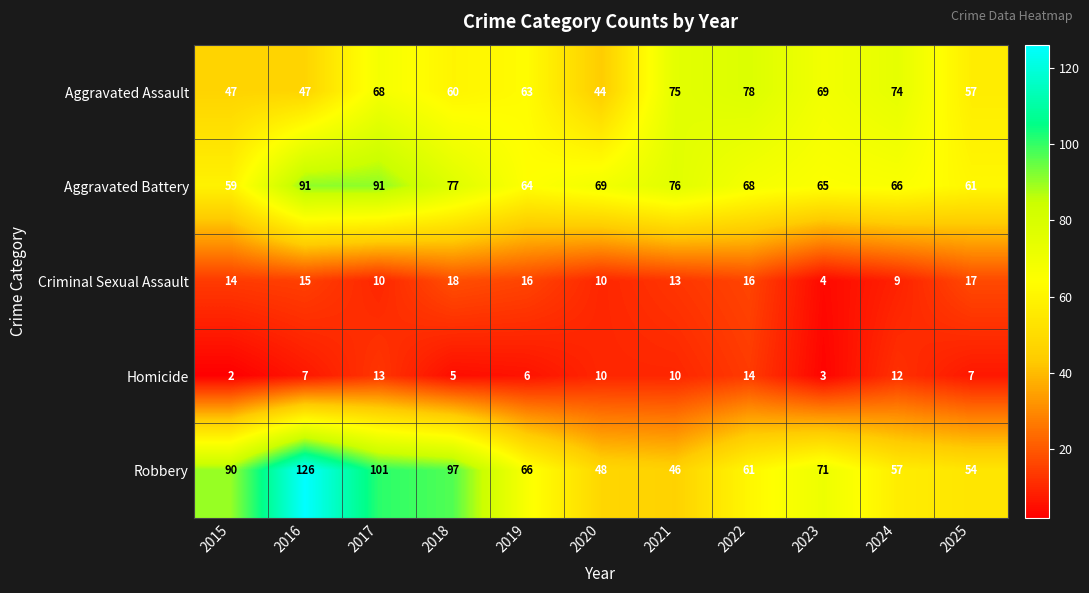

What is the difference between the highest and lowest values at 2017?

91